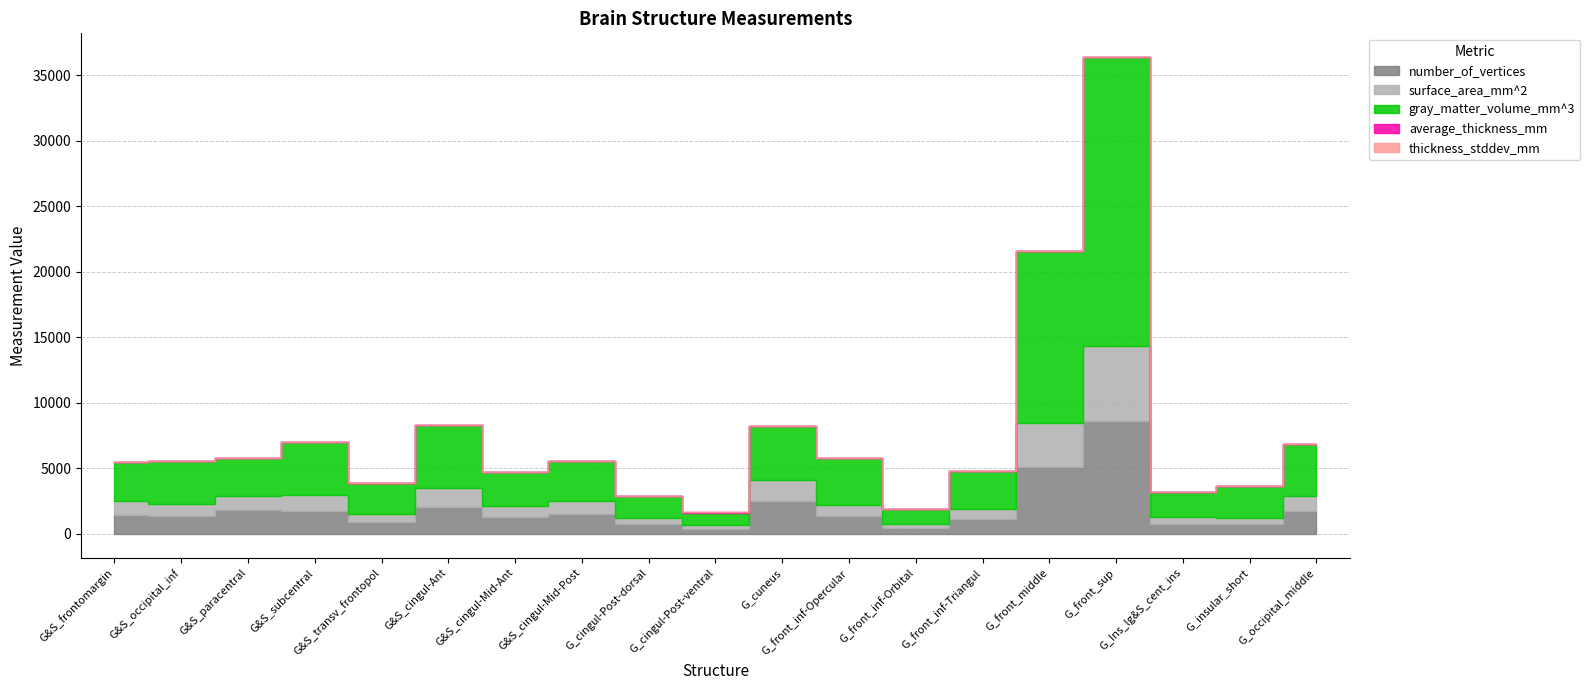

True or false: thickness_stddev_mm and surface_area_mm^2 intersect in this chart.

False